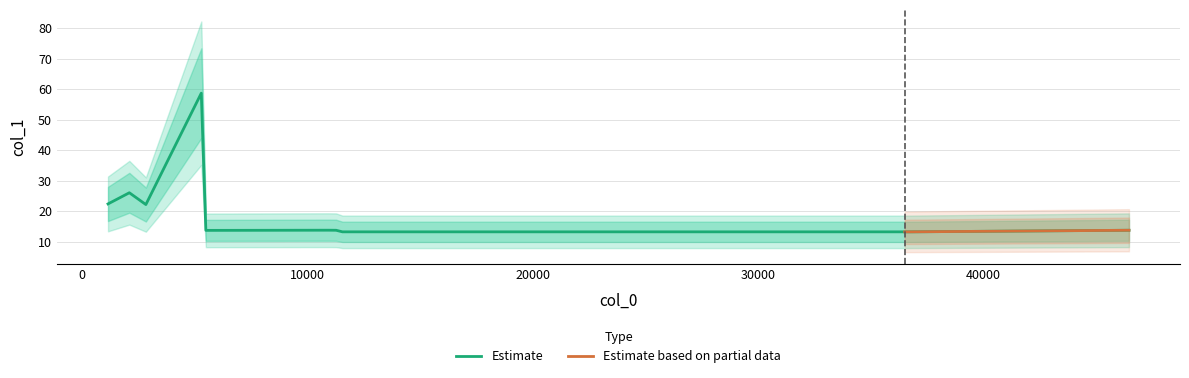

What is the highest value of the Estimate series?

58.7